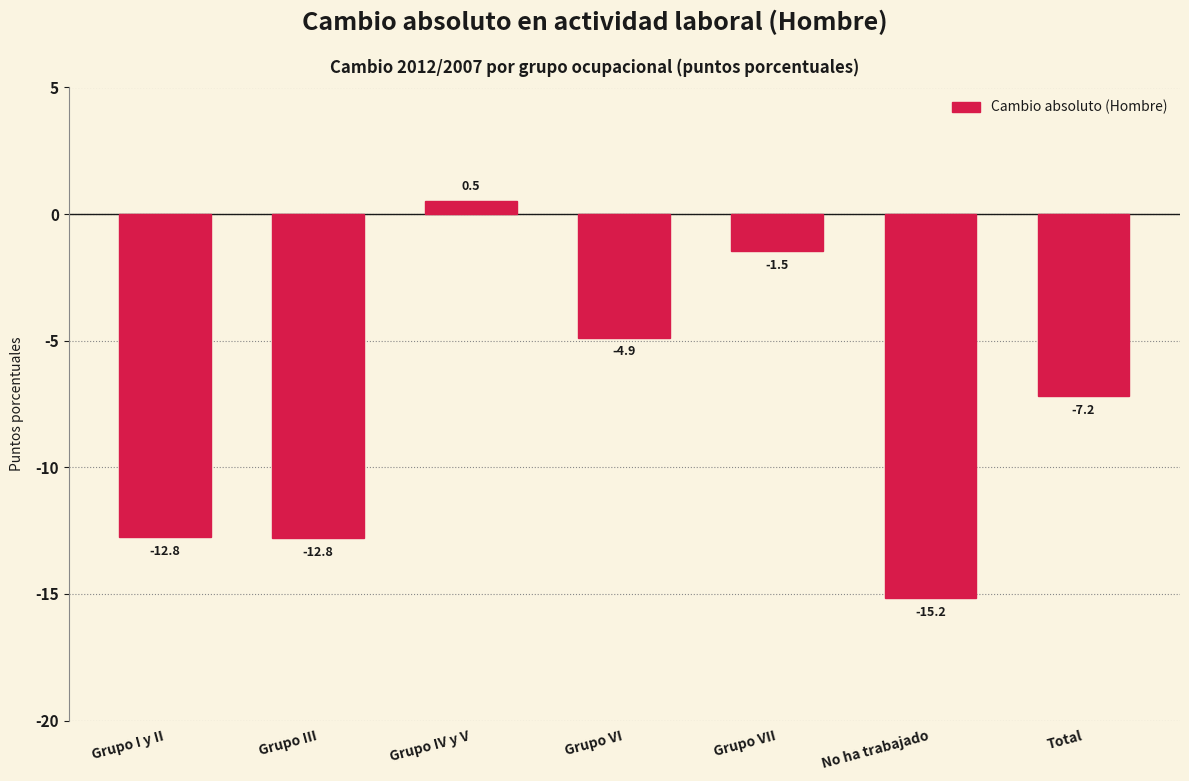

Reading right to left, extract all data points from this chart.

-7.2	-15.2	-1.5	-4.9	0.5	-12.8	-12.8